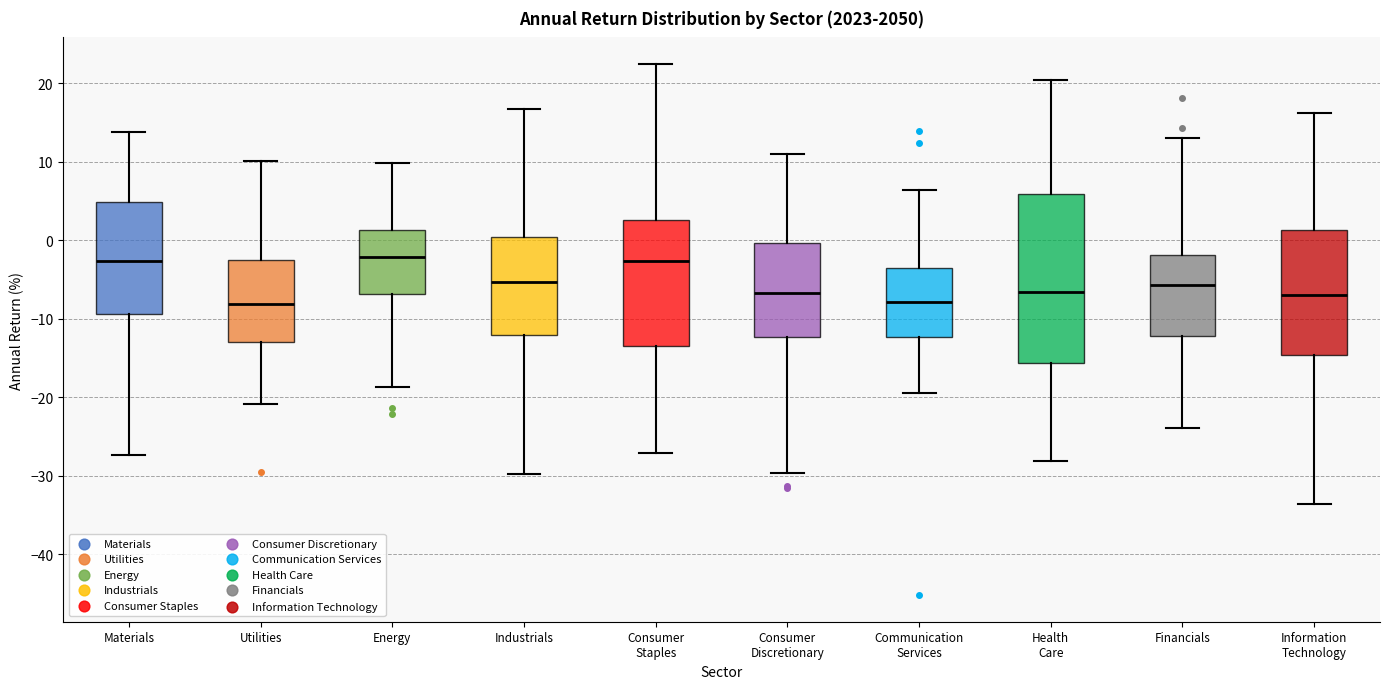

Where is the lower edge of the box for Consumer Staples on the y-axis? The values are not printed on the chart, so give them approximately, as read against the axis.

-14